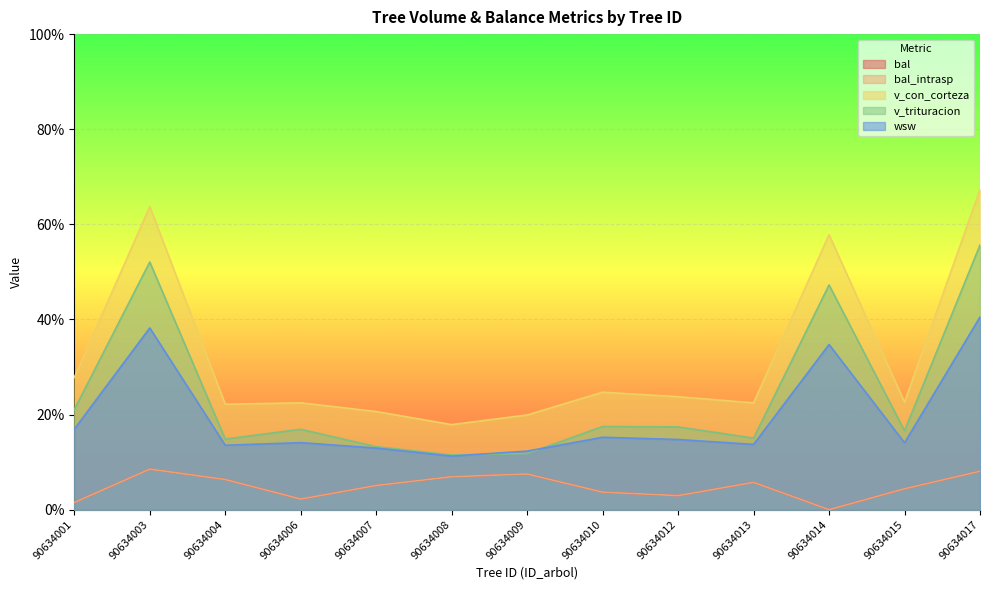

How many data points in bal are less than 5?

6